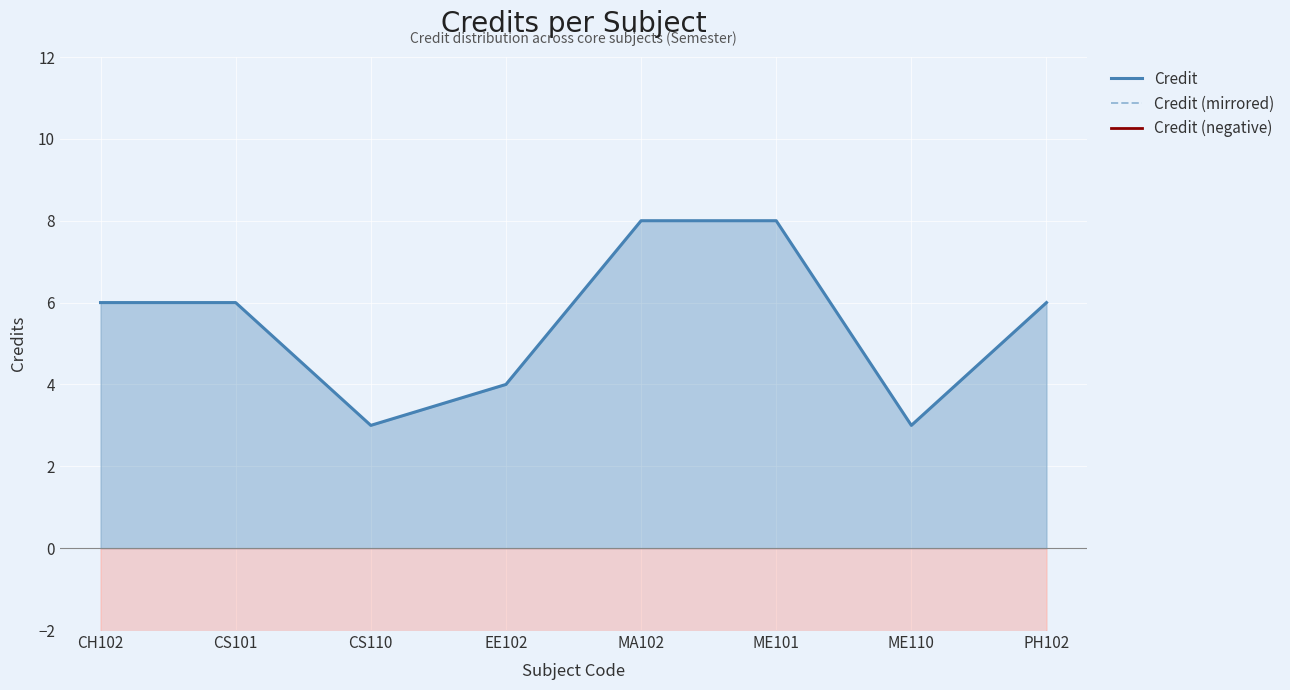

Reading right to left, transcribe all the data shown in this chart.

Credit: PH102=6	ME110=3	ME101=8	MA102=8	EE102=4	CS110=3	CS101=6	CH102=6
Credit (mirrored): PH102=-6	ME110=-3	ME101=-8	MA102=-8	EE102=-4	CS110=-3	CS101=-6	CH102=-6
Credit (negative): PH102=-6	ME110=-3	ME101=-8	MA102=-8	EE102=-4	CS110=-3	CS101=-6	CH102=-6